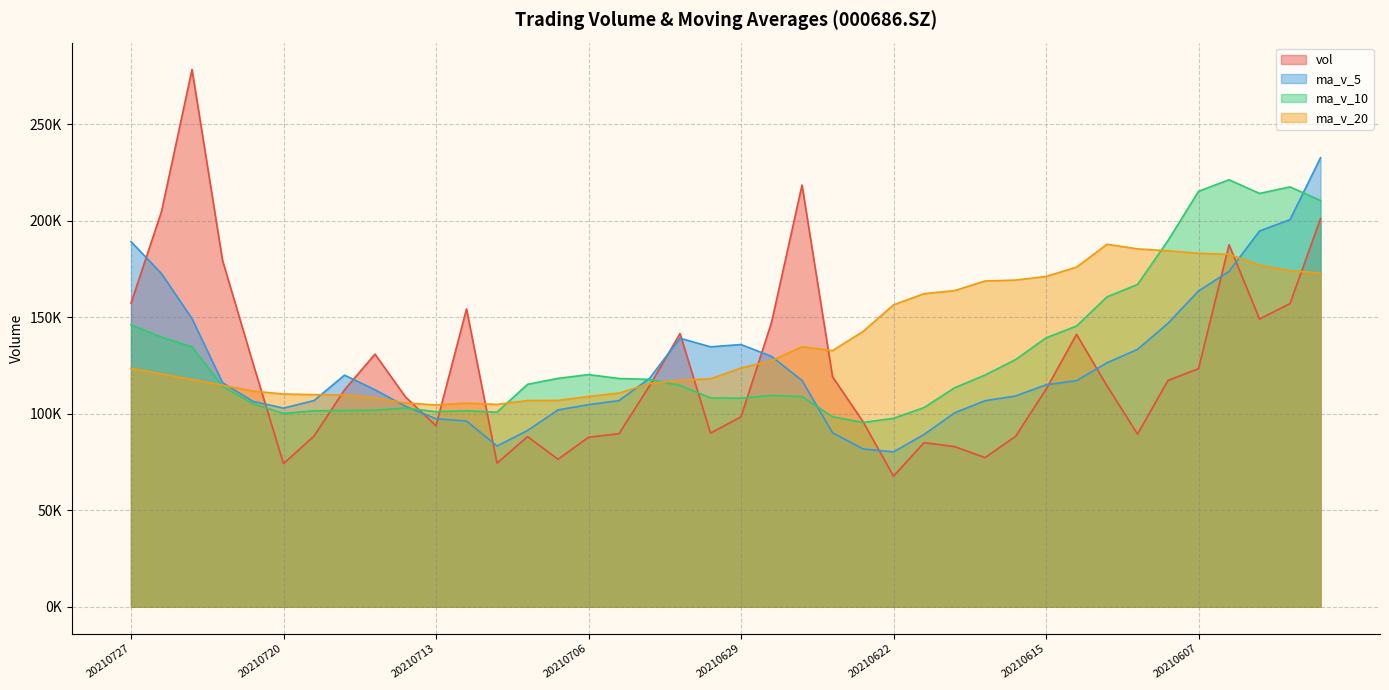

What is the value of the vol point at the 22nd from the left?

147297.8